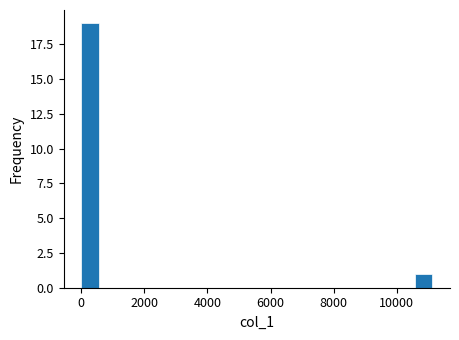

Read against the x-axis, roughly where is the centre of the tallest bar?

200